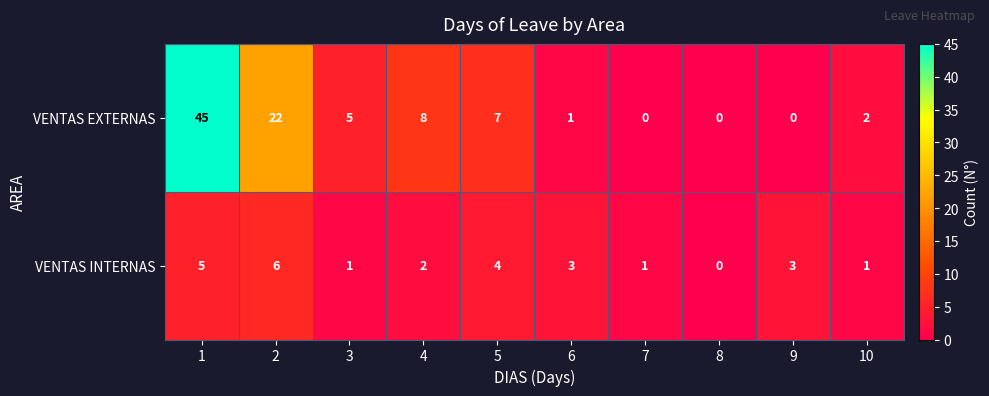

Rank the series at 9 from highest to lowest value.

VENTAS INTERNAS, VENTAS EXTERNAS